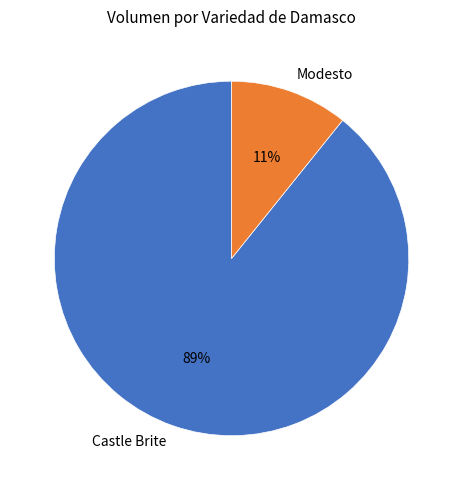

The Modesto slice represents 11% of the pie. True or false?

True